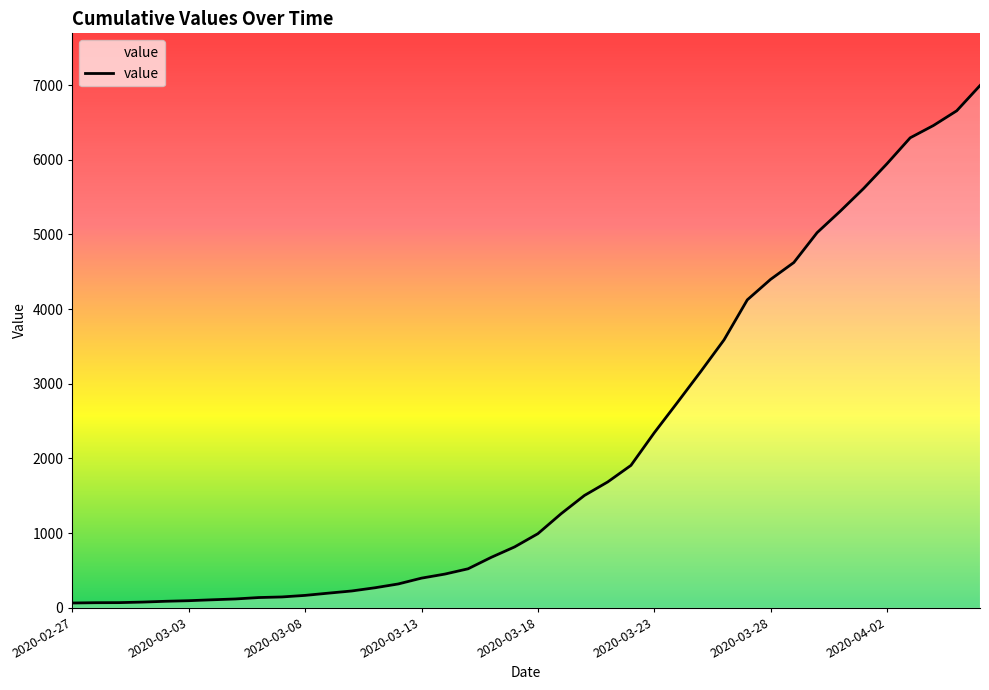

What is the greatest value displayed?

6994